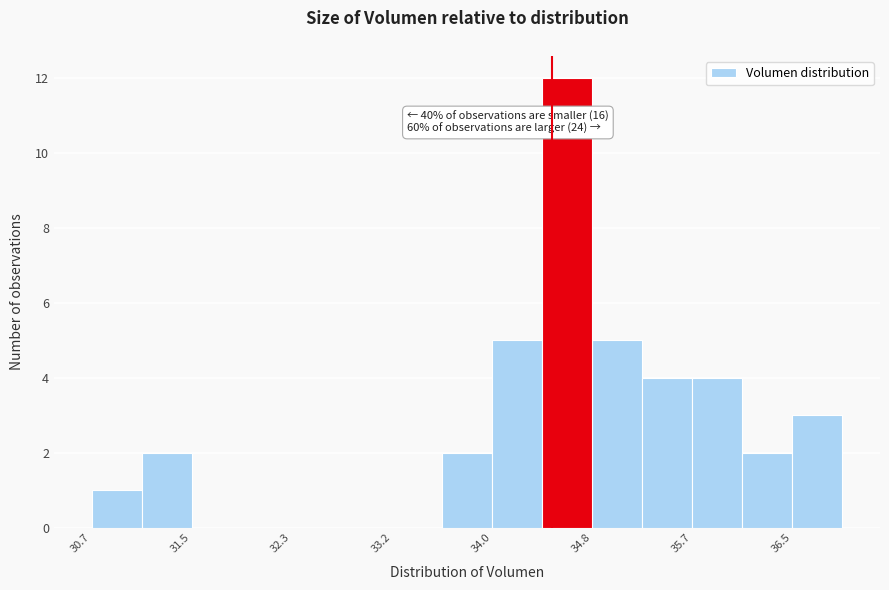

Which range on the x-axis has the tallest bar?

34.4 to 34.8